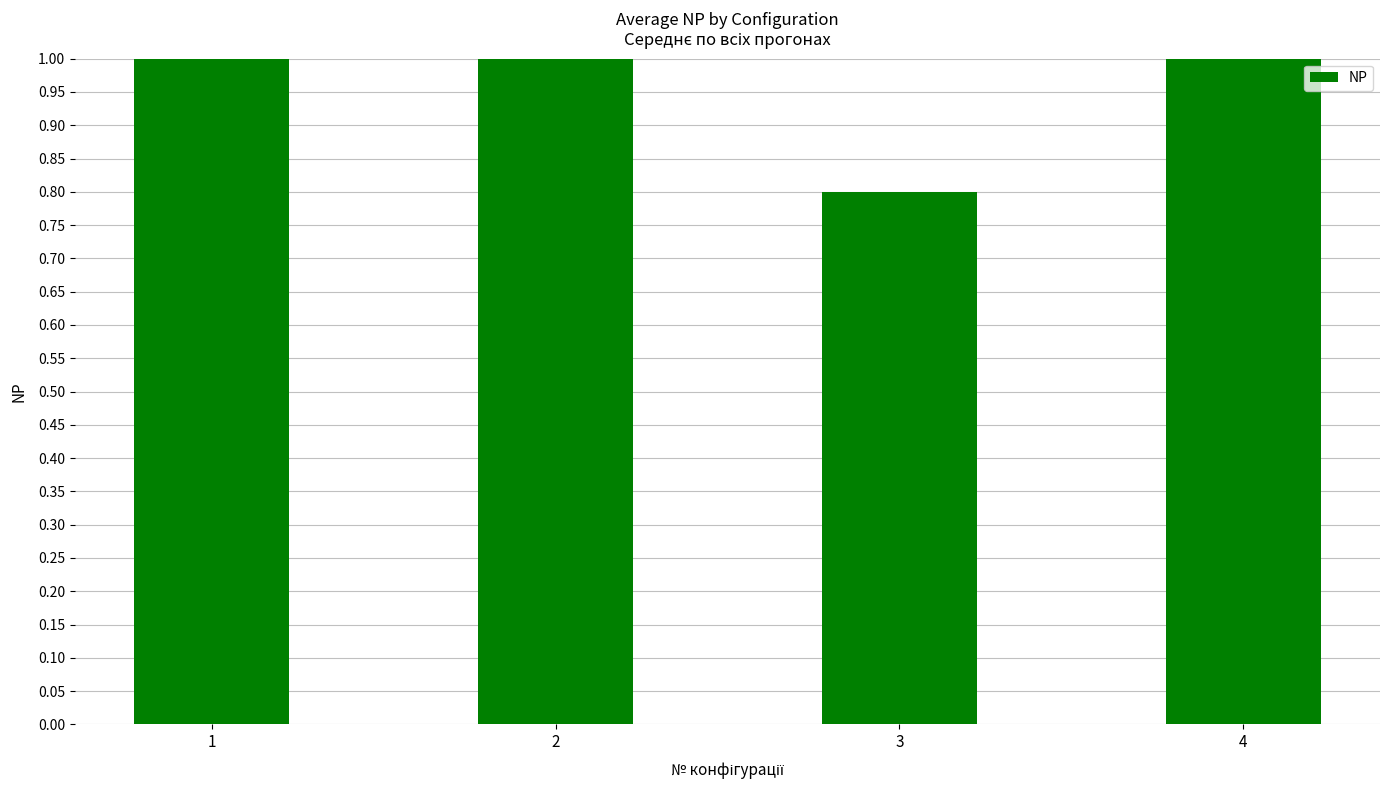

At which label does the data first exceed 5?

4